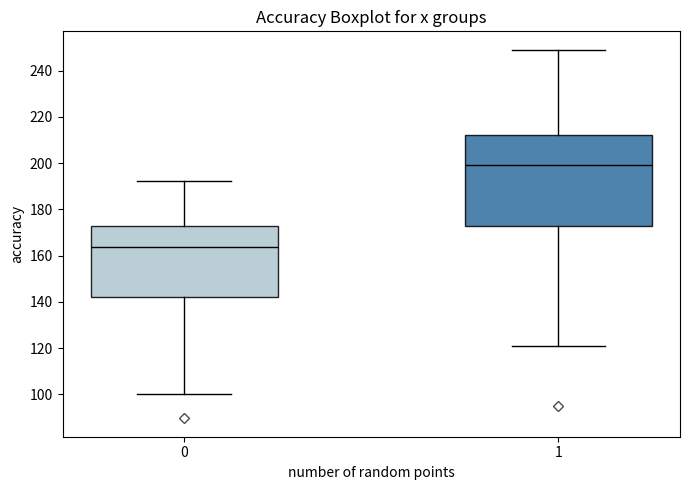

Reading left to right, transcribe this box plot: for each box, give where its median line is, the range the box spans, and where its two whiskers end, as read against the y-axis. The values are not printed on the chart, so give them approximately, as read against the axis.

0: median 164, box 142 to 172, whiskers 100 to 192
1: median 200, box 172 to 212, whiskers 120 to 250